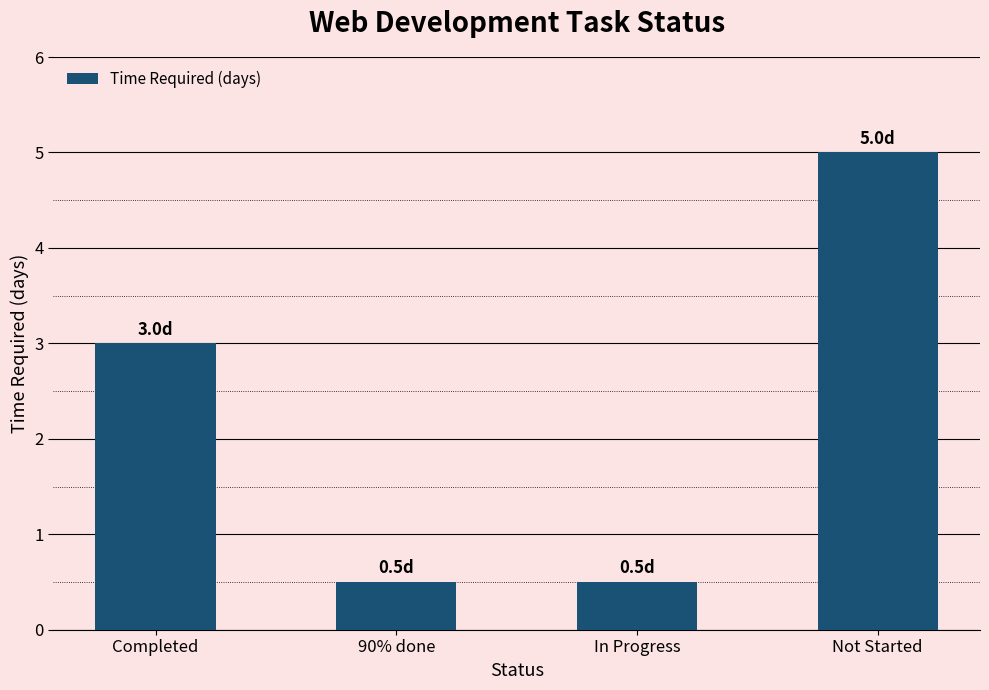

What is the change in value from Completed to In Progress?

-2.5